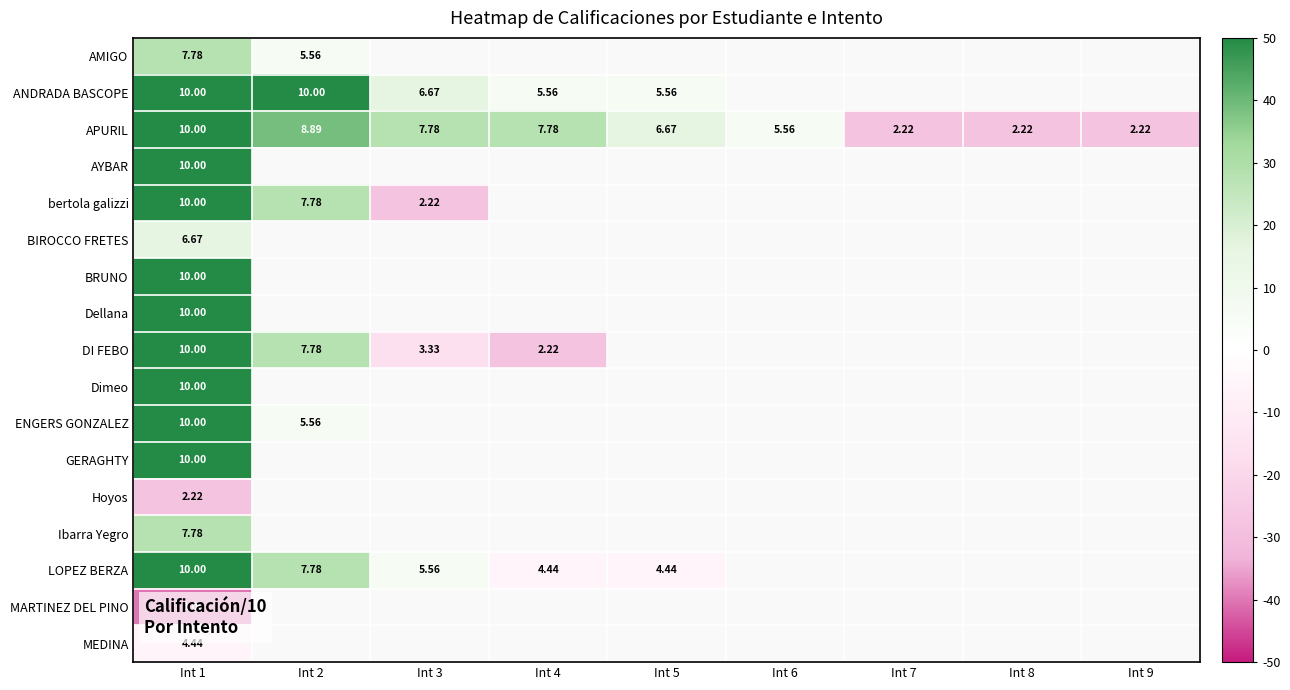

At which label is BRUNO closest to 5?

Int 1